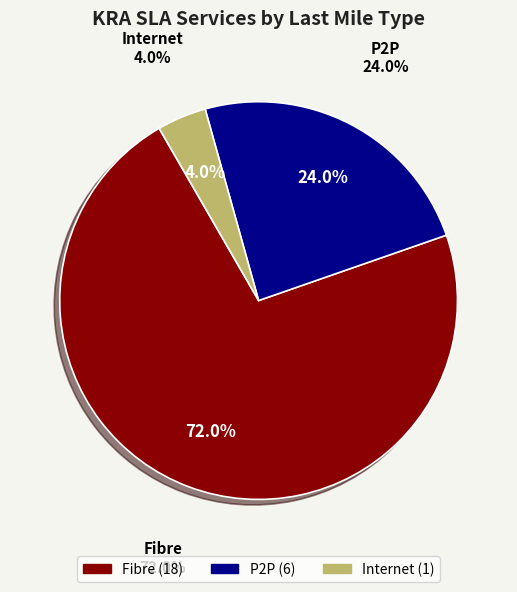

To the nearest percent, what percentage of the pie is P2P?

24%